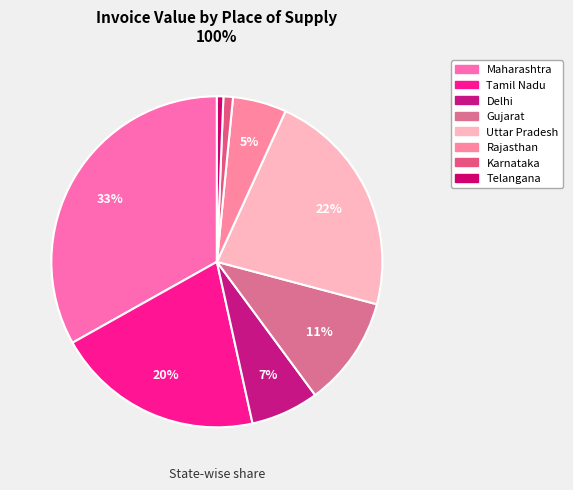

Rank the categories by value from lowest to highest.

Telangana, Karnataka, Rajasthan, Delhi, Gujarat, Tamil Nadu, Uttar Pradesh, Maharashtra